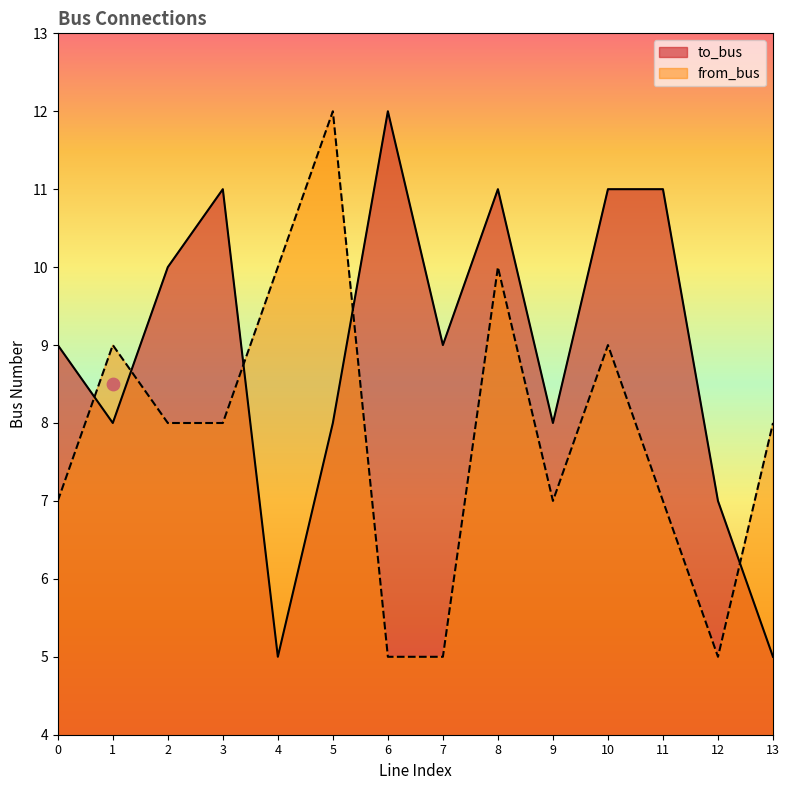

Which series contains the lowest Y value?

to_bus